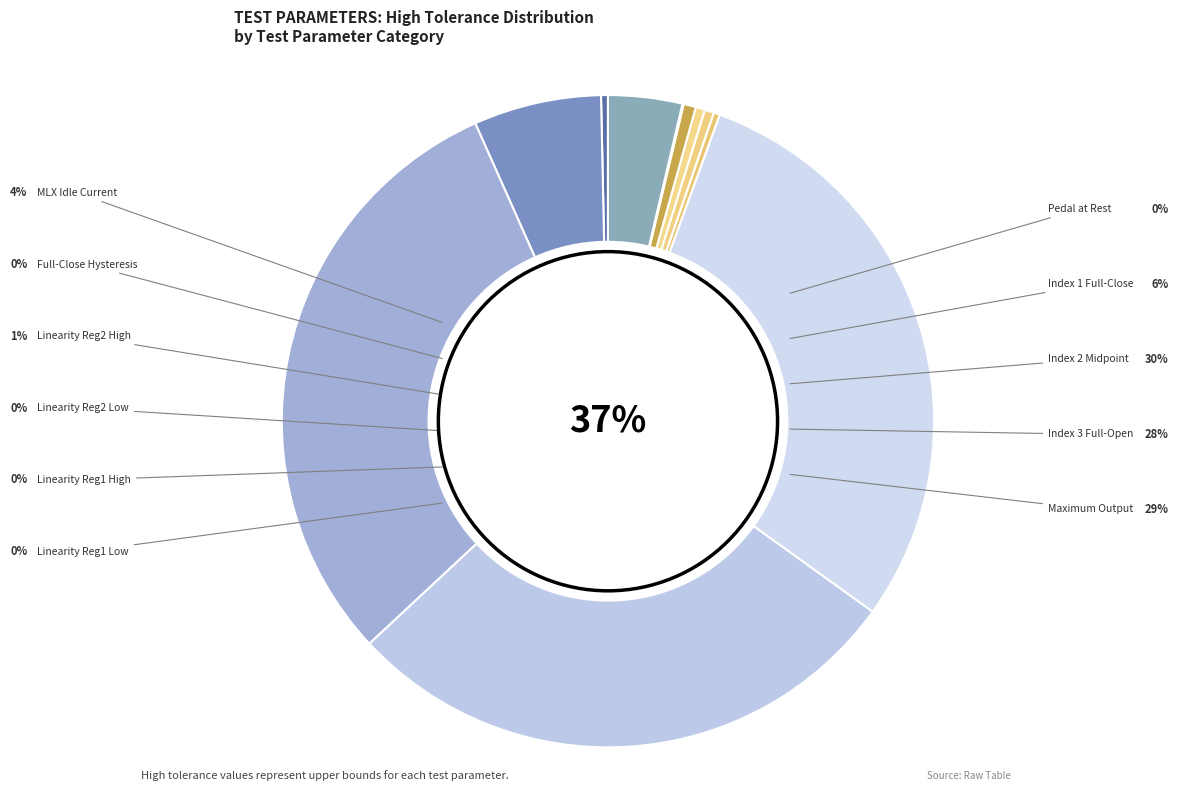

Is it true that 4.3 is 1% of the pie?

False